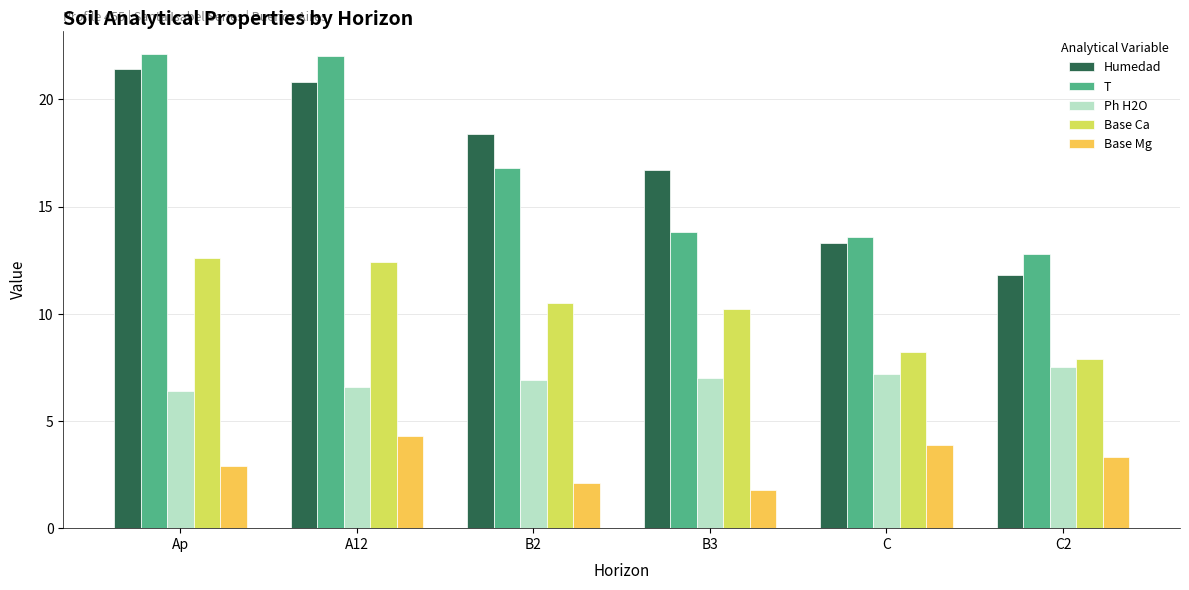

At which label is Humedad closest to 16?

B3